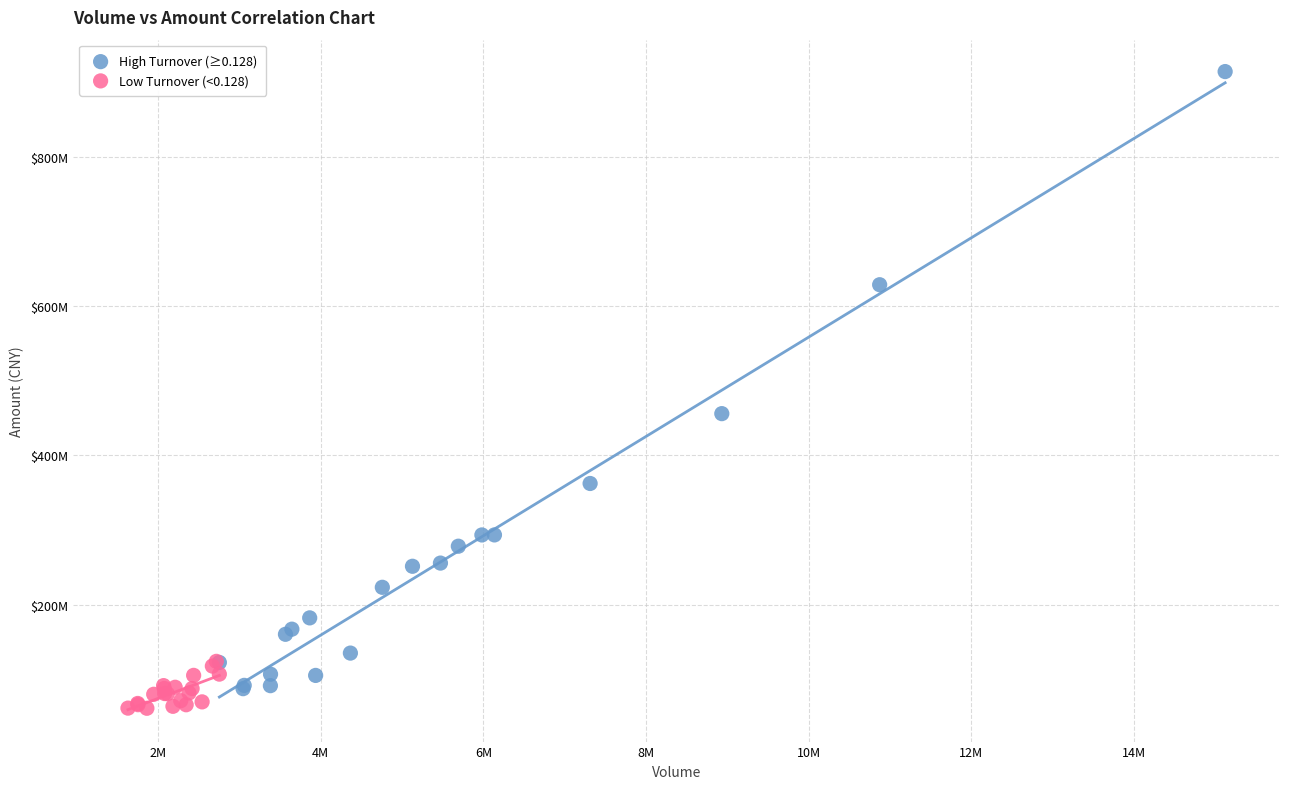

Which series has the widest spread of Y values?

High Turnover (≥0.128)